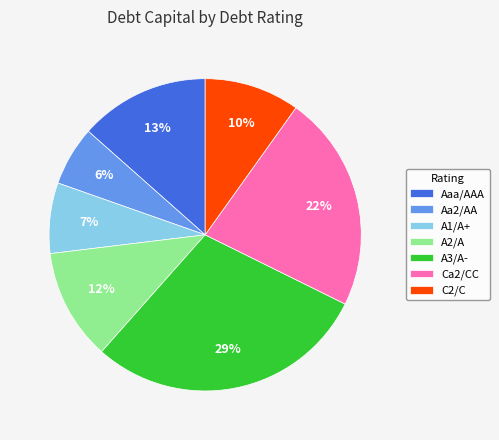

Does any single category account for the majority?

No